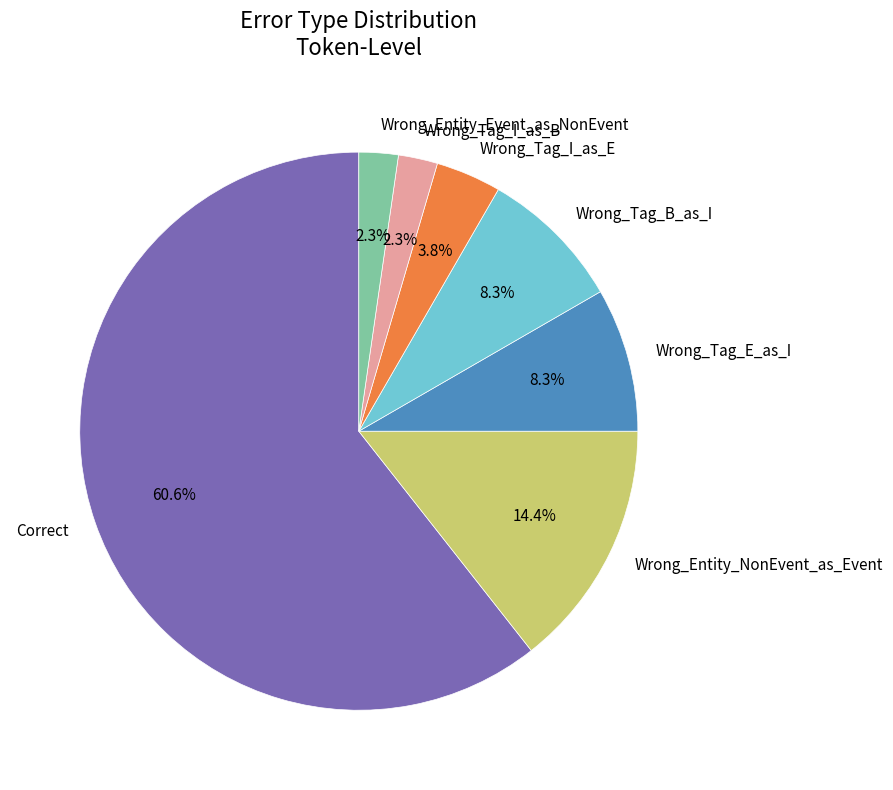

Do Correct and Wrong_Tag_B_as_I together represent more than half of the pie?

Yes